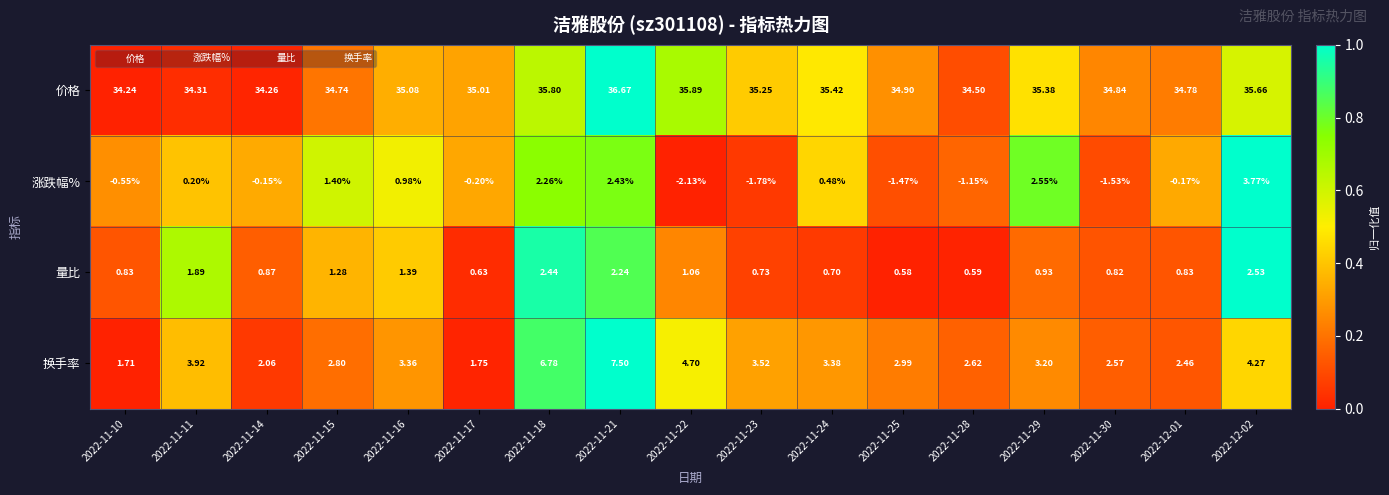

Which series has the largest range (max minus min)?

涨跌幅%